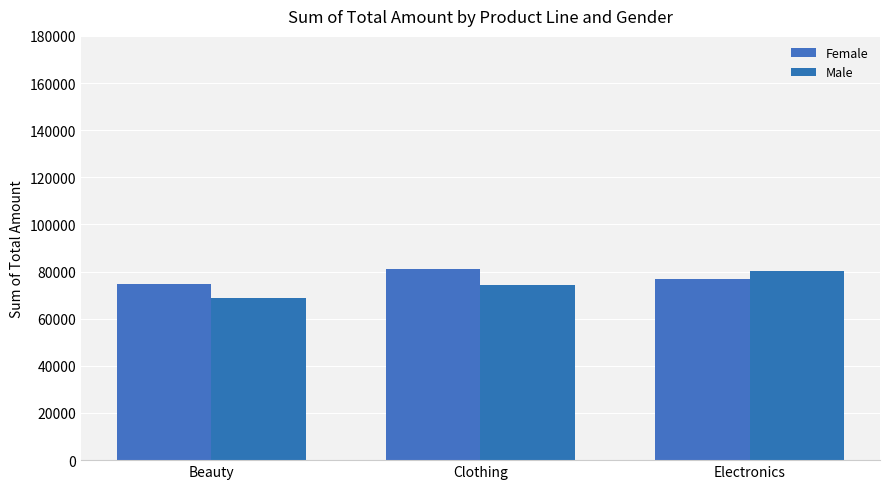

True or false: Female has a value of 124235 at Beauty.

False